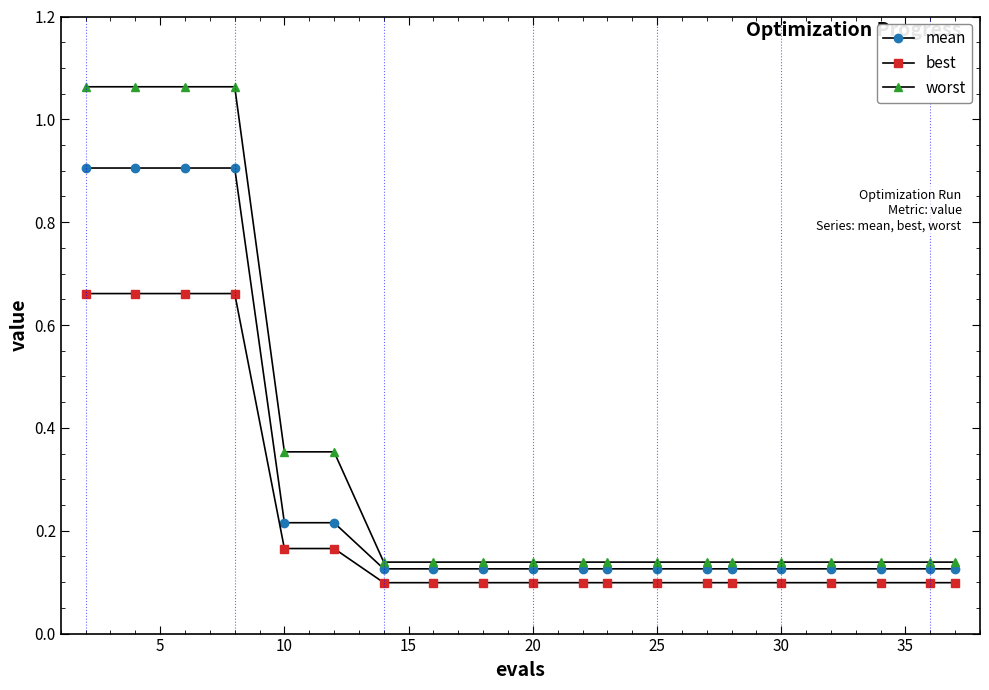

What is the difference between the maximum and minimum values in the mean series?

0.8